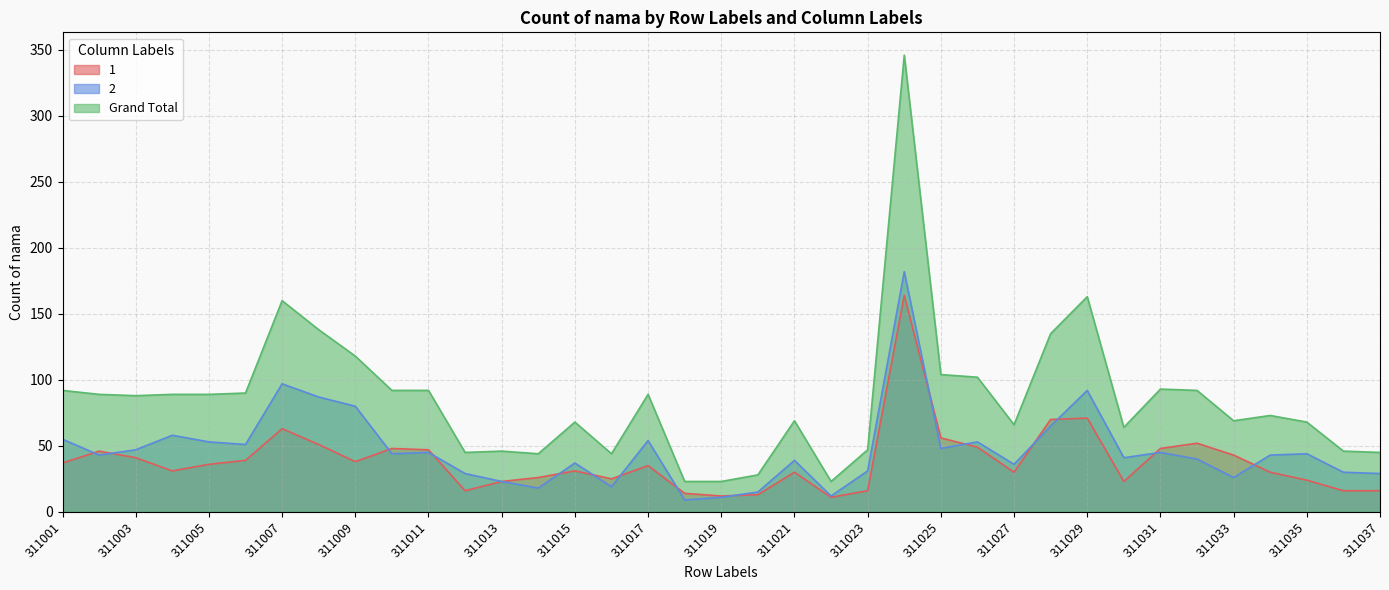

What is the sum of the Grand Total values at 311014 and 311035?

112